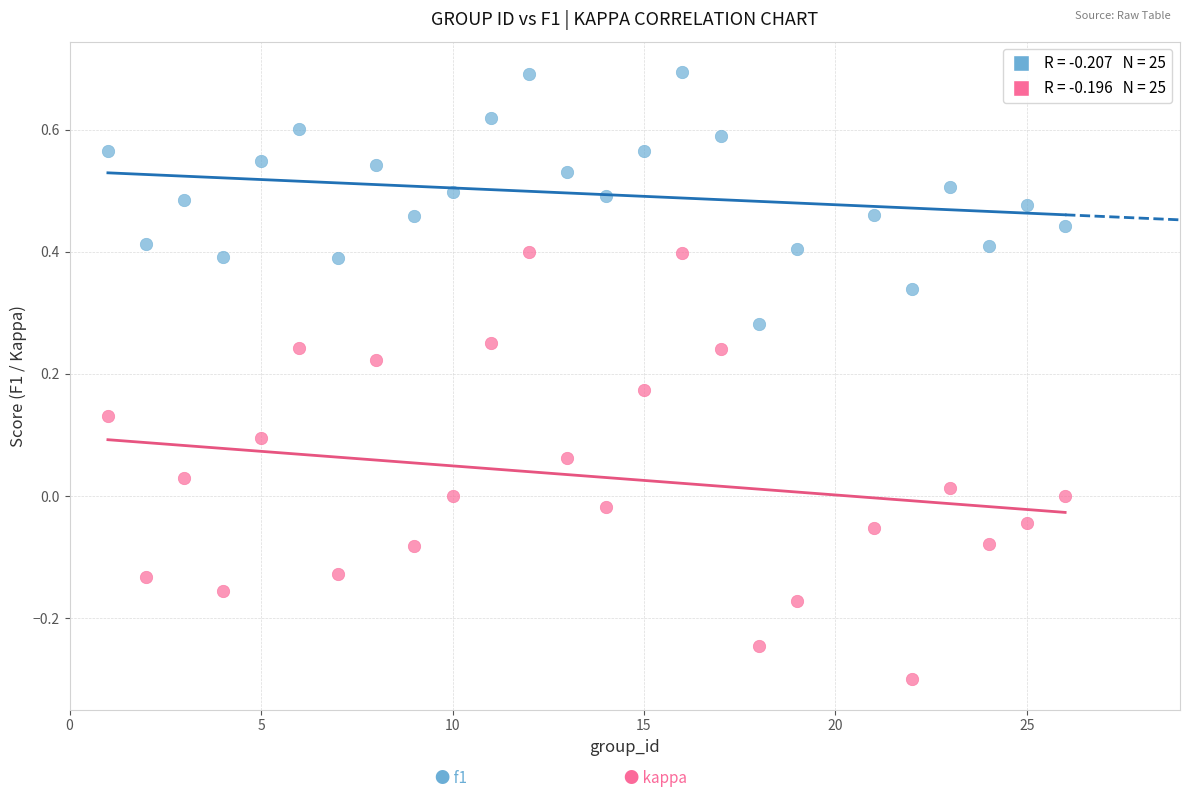

Across all data points, what is the range of Y values (max minus min)?

1.0